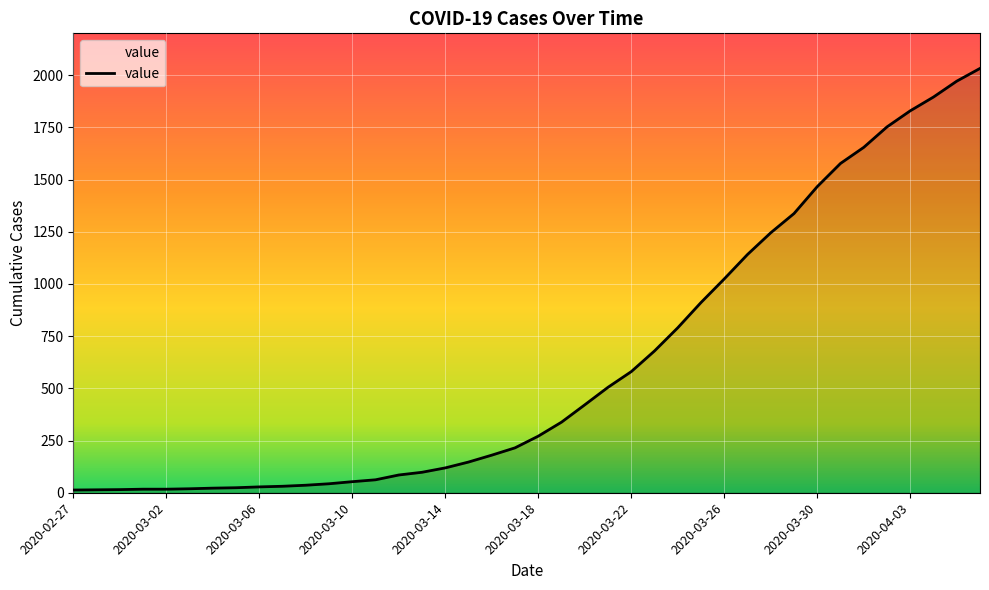

How many lines are shown in the chart?

1